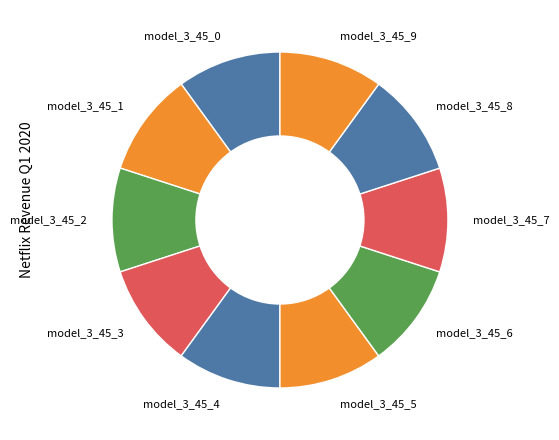

Do model_3_45_3 and model_3_45_7 together represent more than half of the pie?

No